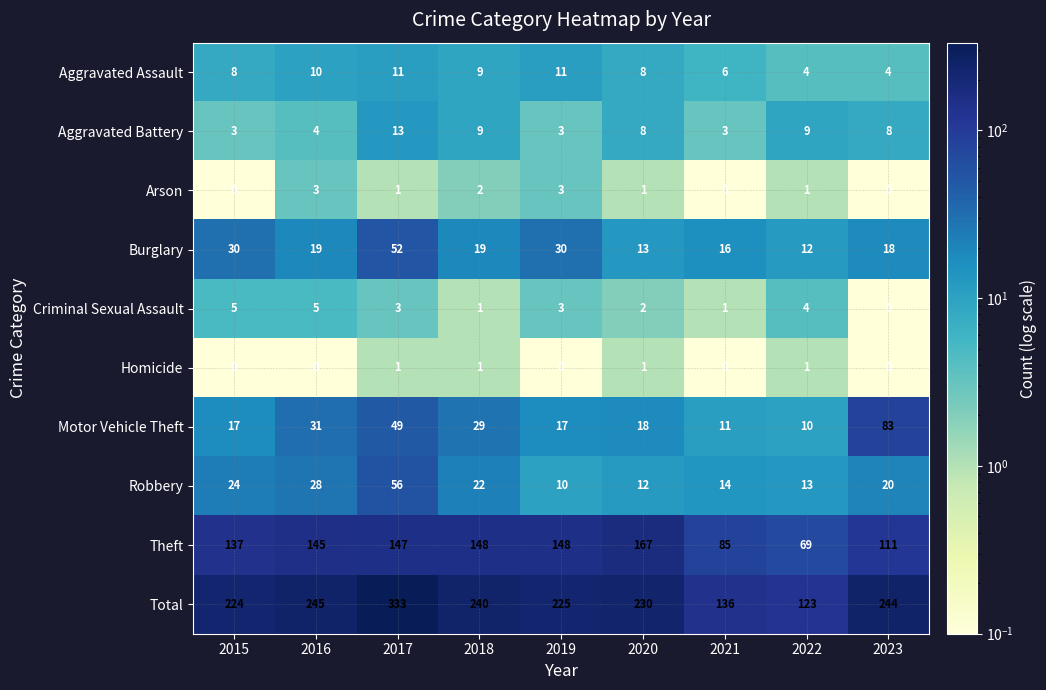

What is the maximum value shown in the chart?

333